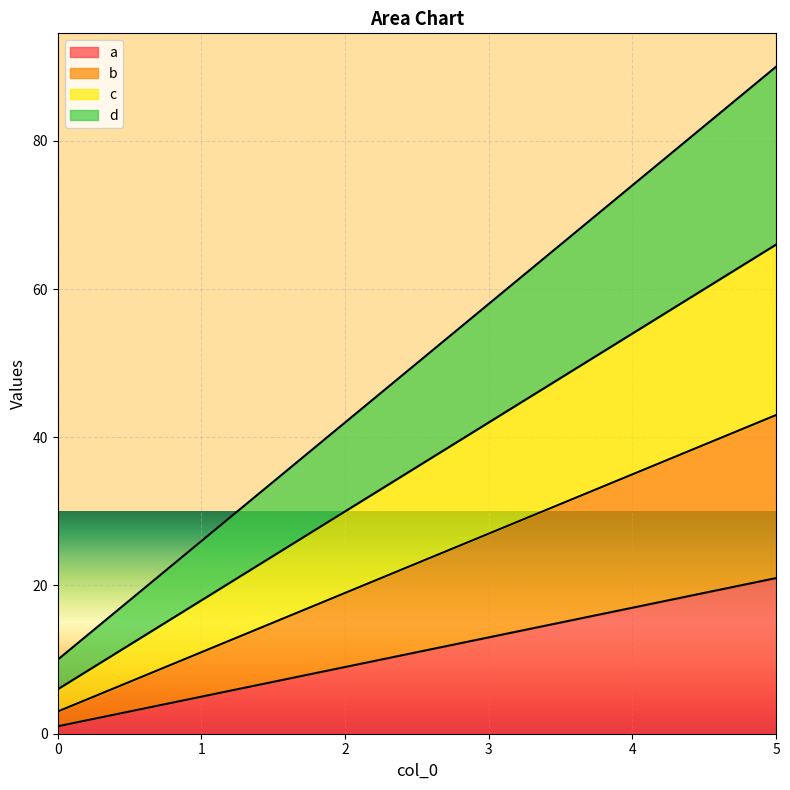

Reading left to right, list all the values displayed in this chart.

a: 0=1	1=5	2=9	3=13	4=17	5=21
b: 0=3	1=11	2=19	3=27	4=35	5=43
c: 0=6	1=18	2=30	3=42	4=54	5=66
d: 0=10	1=26	2=42	3=58	4=74	5=90